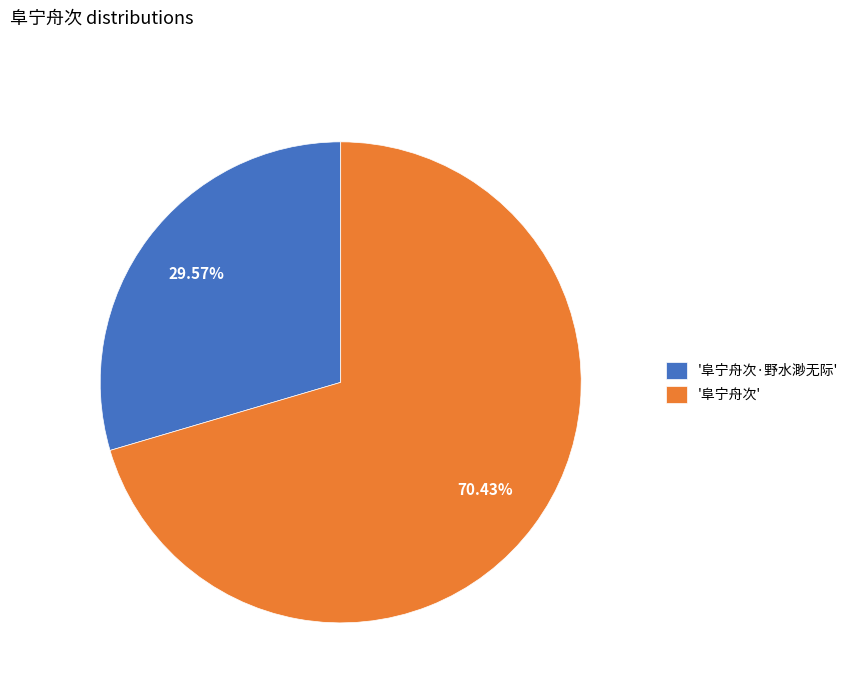

How many slices are in this pie chart?

2